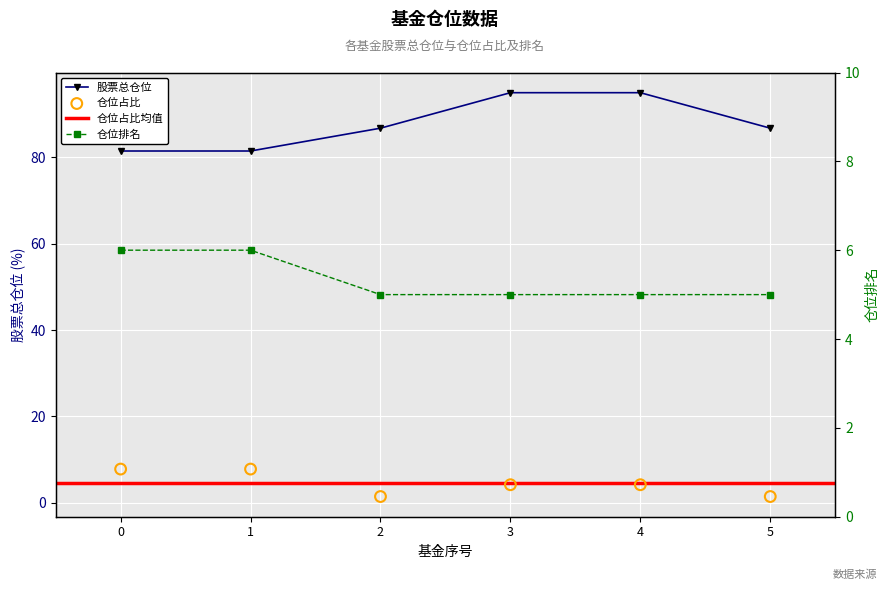

Which series has the largest total across all categories?

股票总仓位